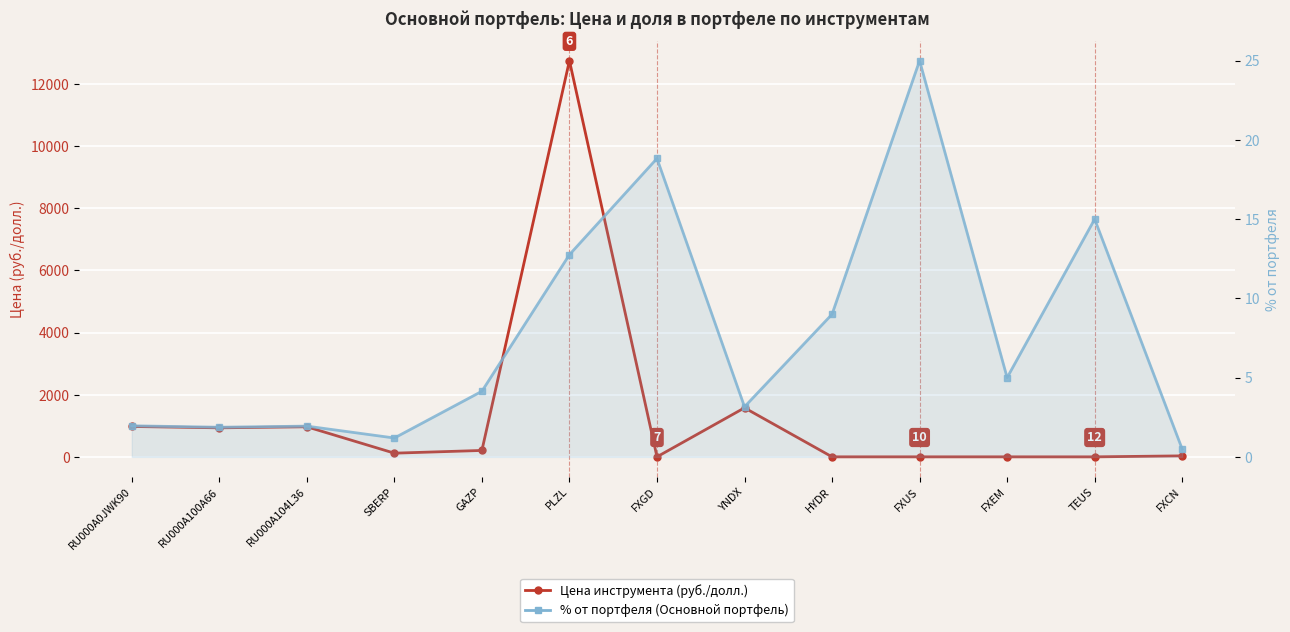

How many distinct data groups are displayed?

2